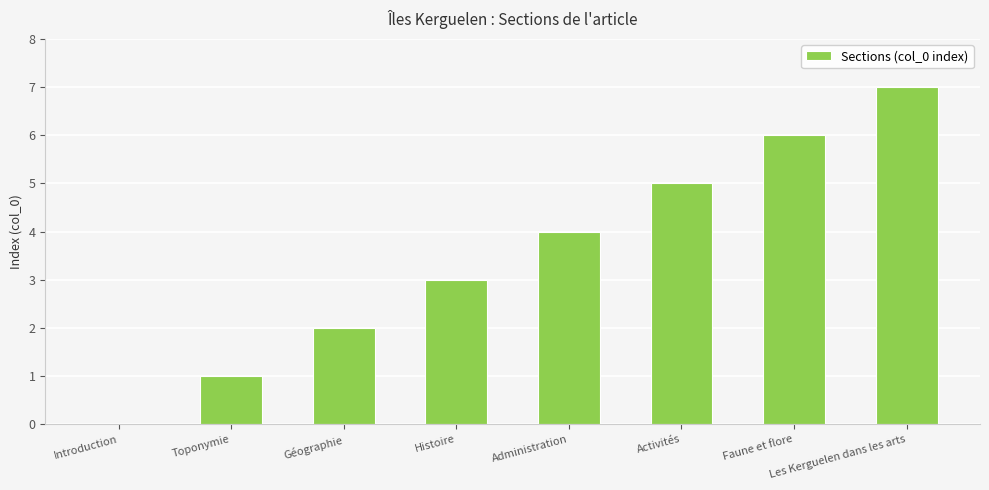

Reading left to right, list all the values displayed in this chart.

Introduction=0	Toponymie=1	Géographie=2	Histoire=3	Administration=4	Activités=5	Faune et flore=6	Les Kerguelen dans les arts=7